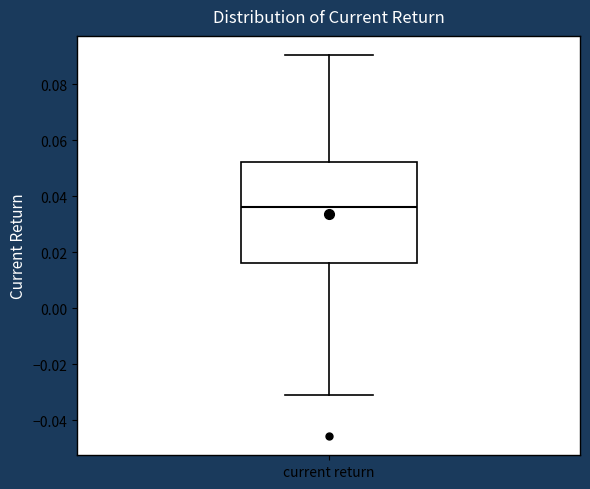

Transcribe this box plot: give where the median line is, the range the box spans, and where the two whiskers end, as read against the y-axis. The values are not printed on the chart, so give them approximately, as read against the axis.

median 0.036, box 0.016 to 0.052, whiskers -0.030 to 0.090